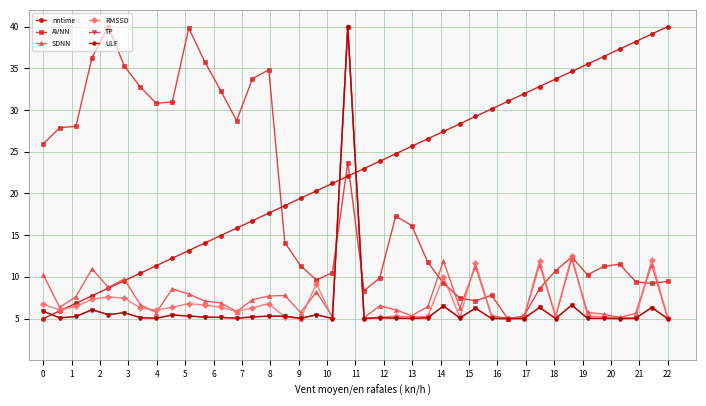

At how many categories does at least one series exceed 11?

40